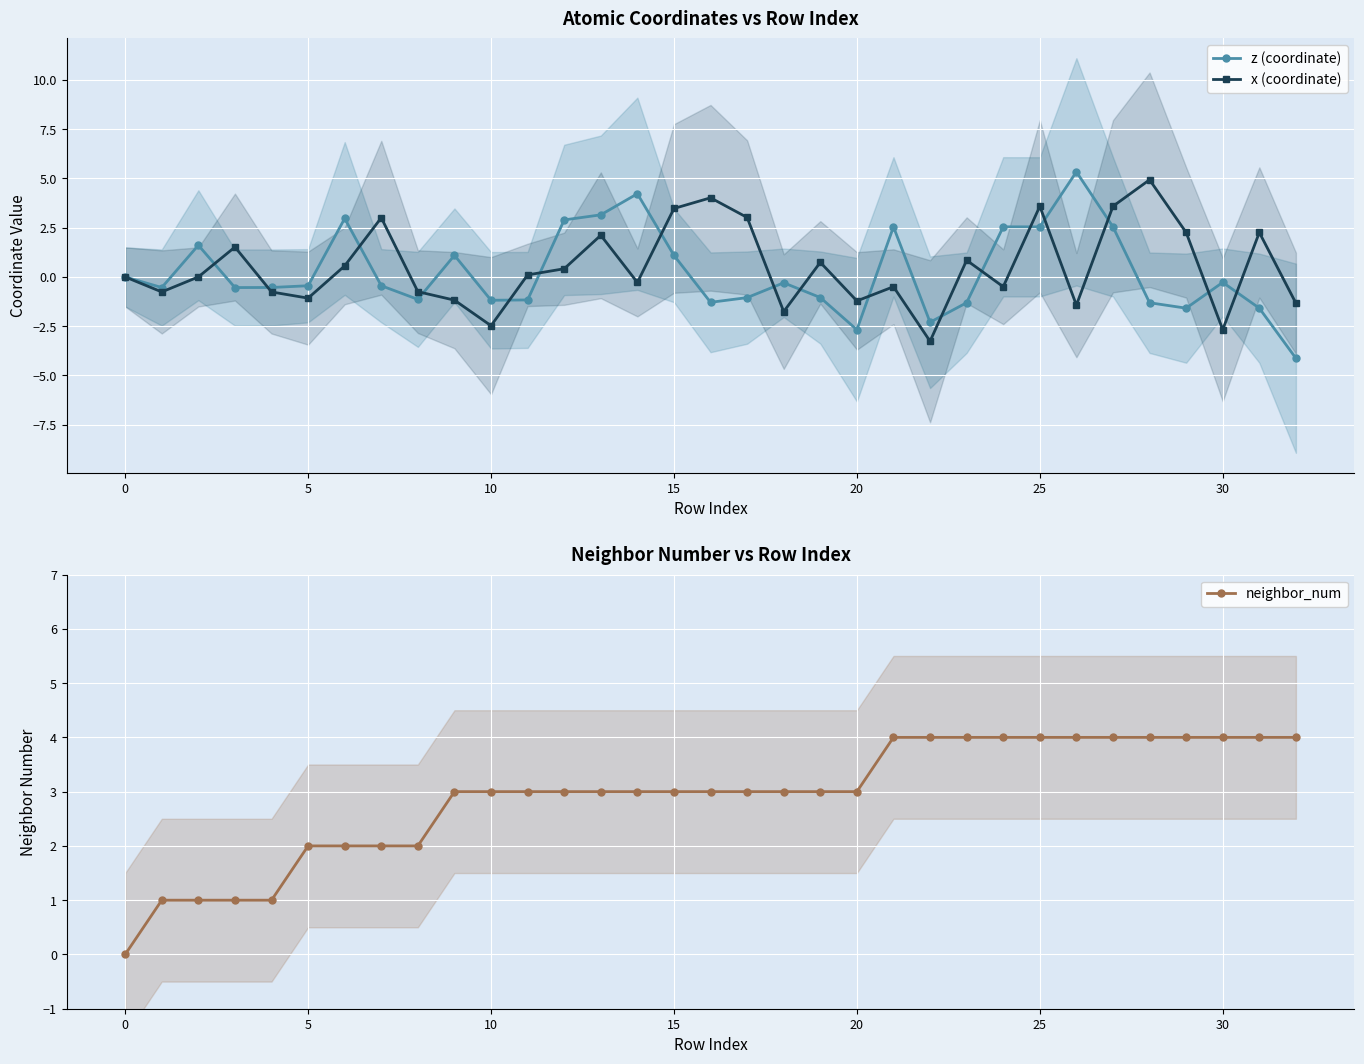

What is the average value of the neighbor_num series?

2.9